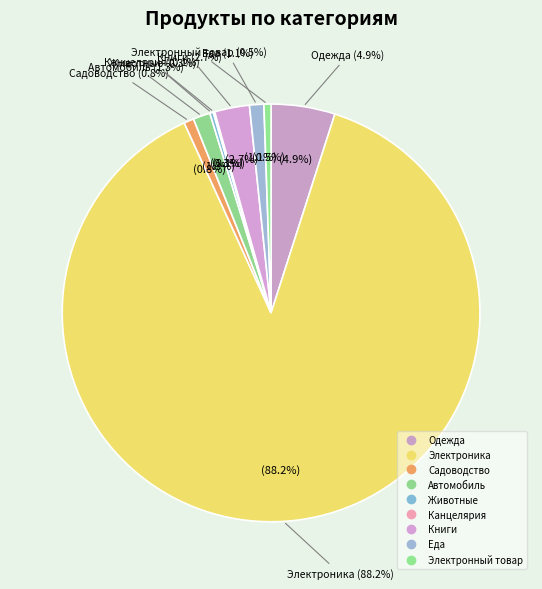

What is the majority slice?

Электроника